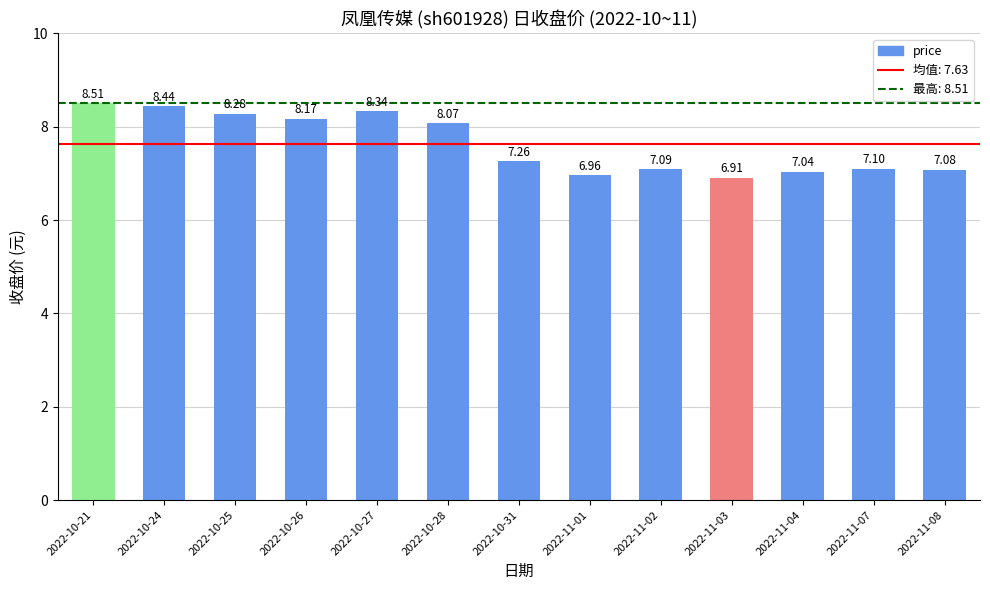

What position from the left is 2022-10-28?

6